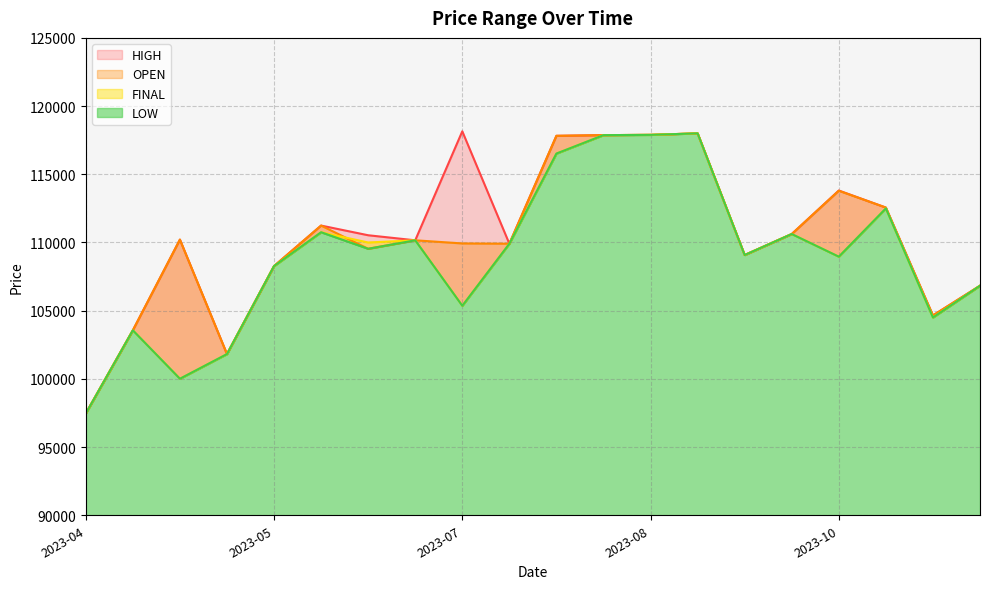

What is the lowest value of the FINAL series?

97460